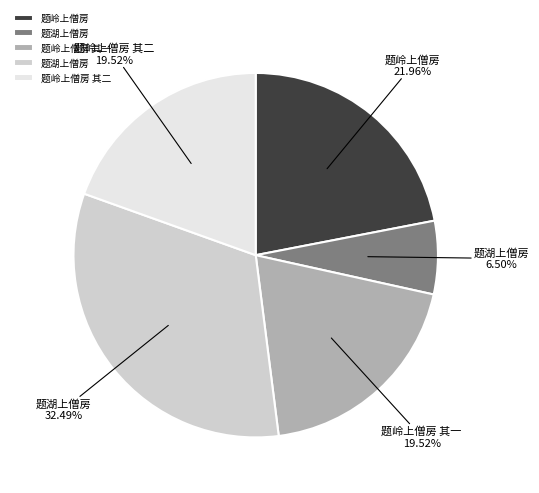

Is there a majority slice in this chart?

No